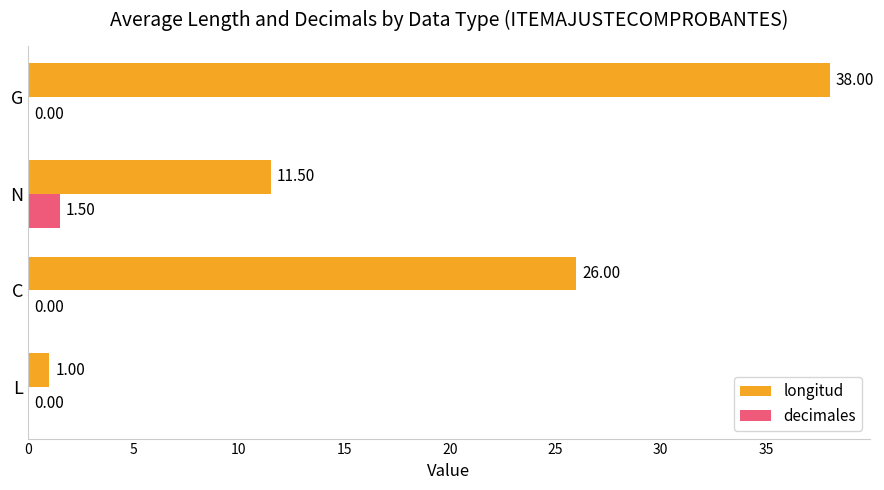

At which category is the sum across all series the highest?

G